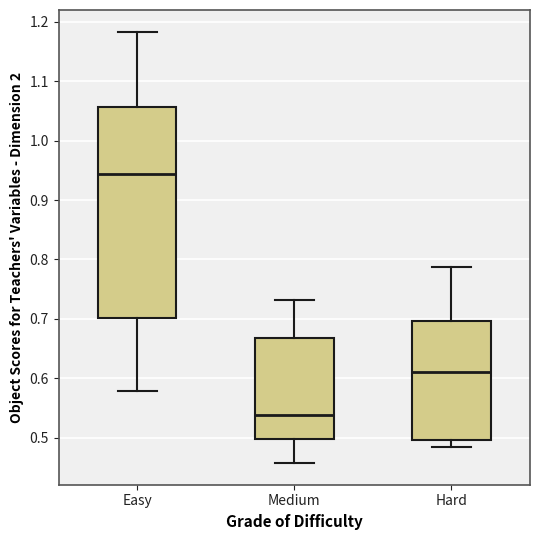

Which box is the tallest, from its lower edge to its upper edge?

Easy